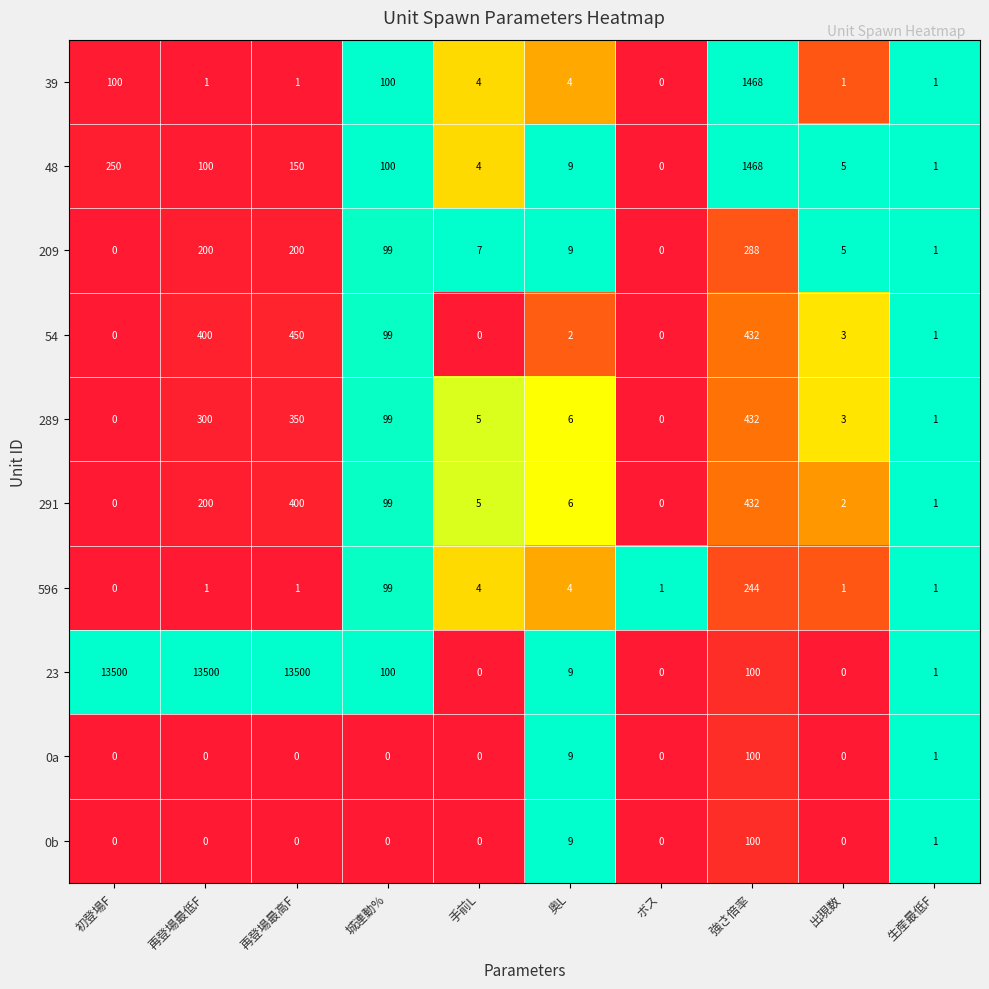

What is the difference between the maximum and minimum values in the 596 series?

244